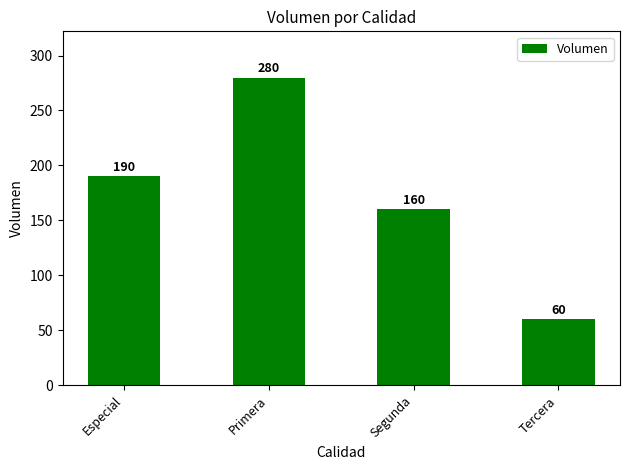

Which label corresponds to the smallest value in the chart?

Tercera